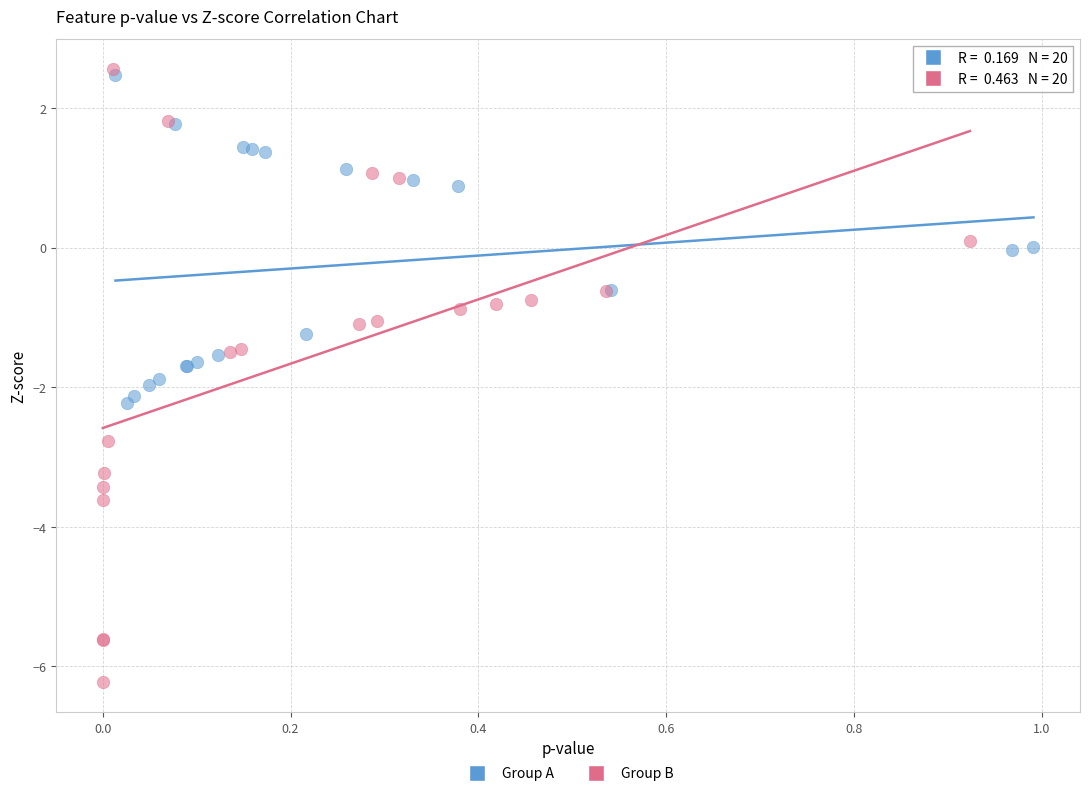

Which series contains the lowest Y value?

Group B